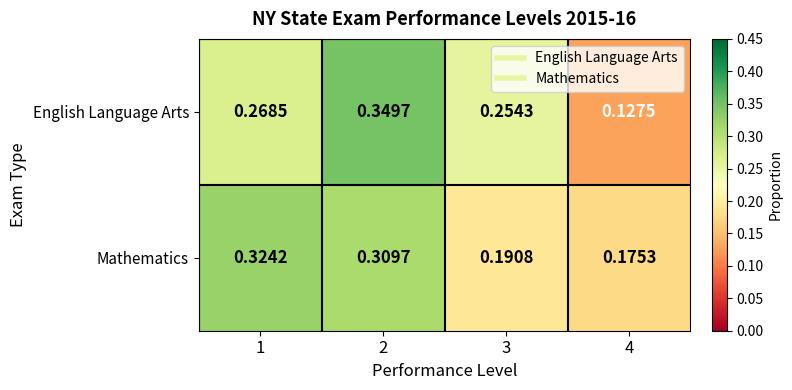

List the series in order of their peak value, highest first.

English Language Arts, Mathematics